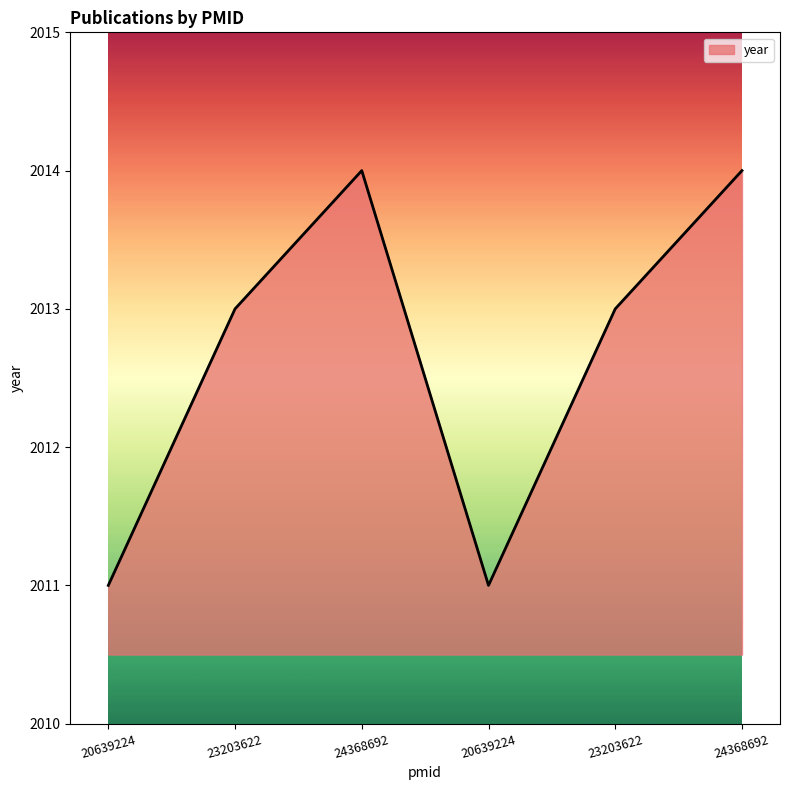

Count the number of categories in the chart.

6